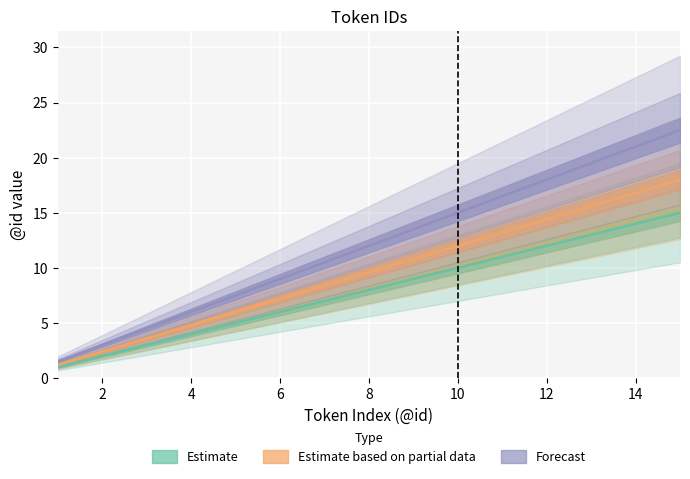

What is the difference between the maximum and minimum values in the Estimate based on partial data series?

16.8